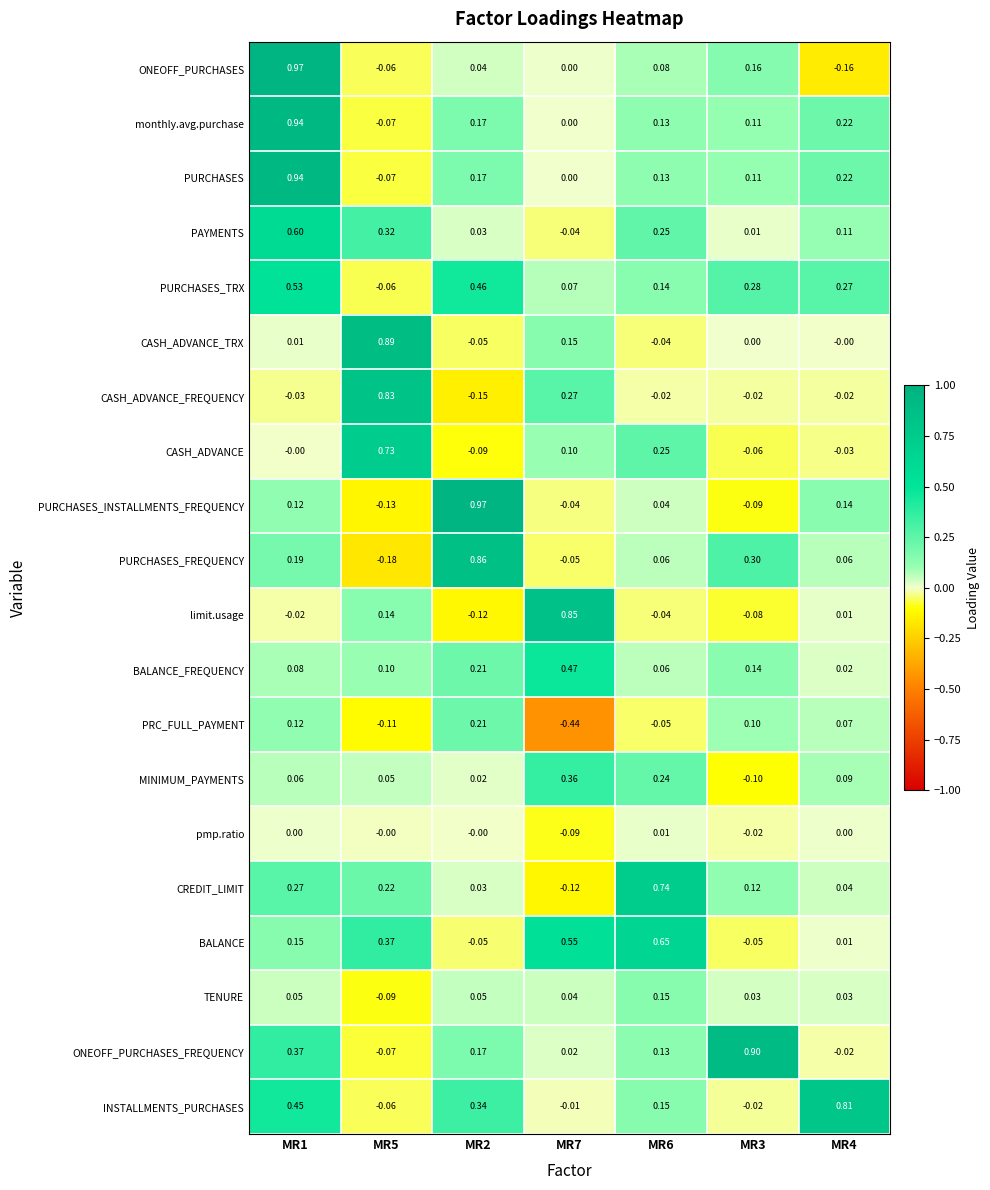

Which series has the largest range (max minus min)?

ONEOFF_PURCHASES